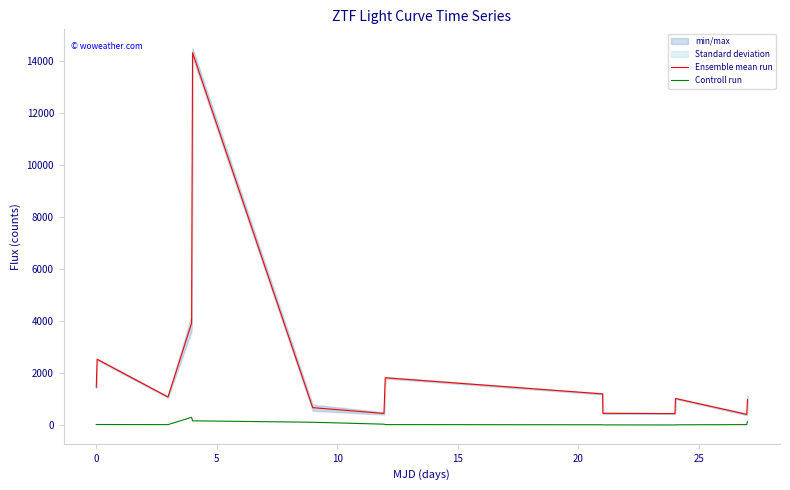

What is the value of the Ensemble mean run point at the 10th from the left?

461.8